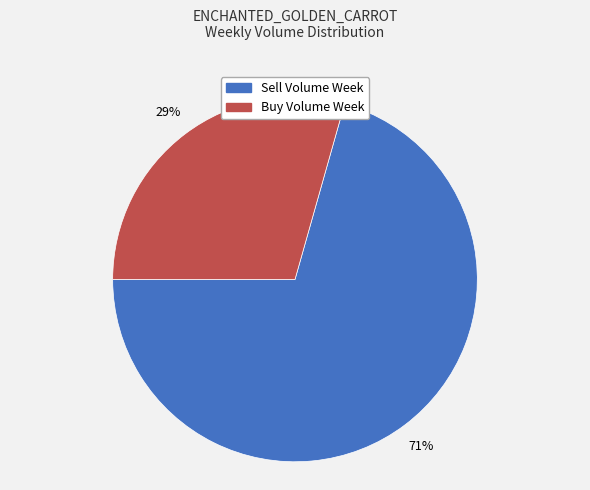

True or false: Sell Volume Week accounts for 71% of the total.

True